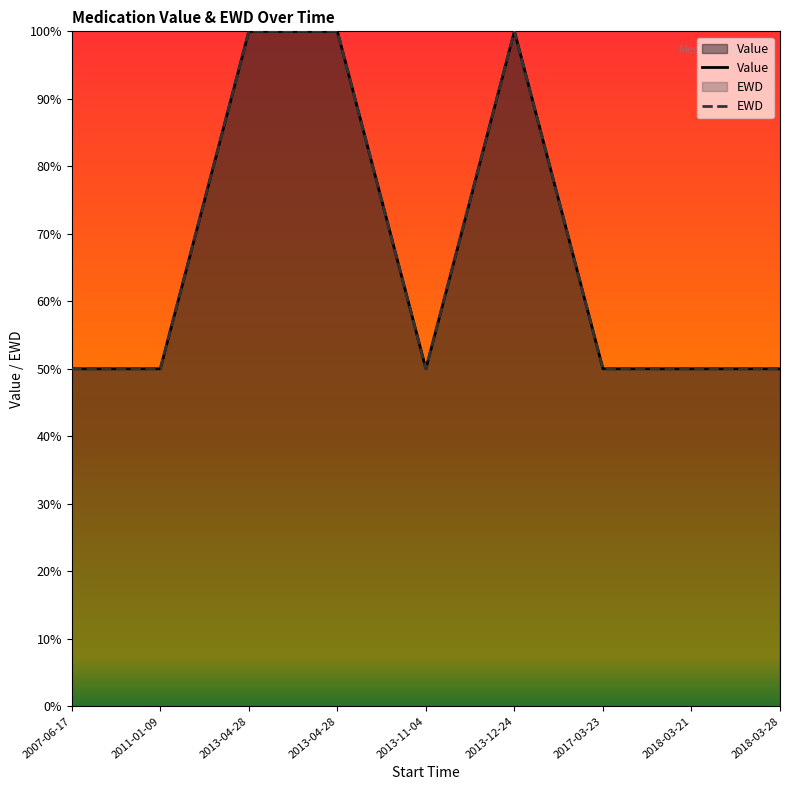

What is the approximate value of Value at 2011-01-09?

50